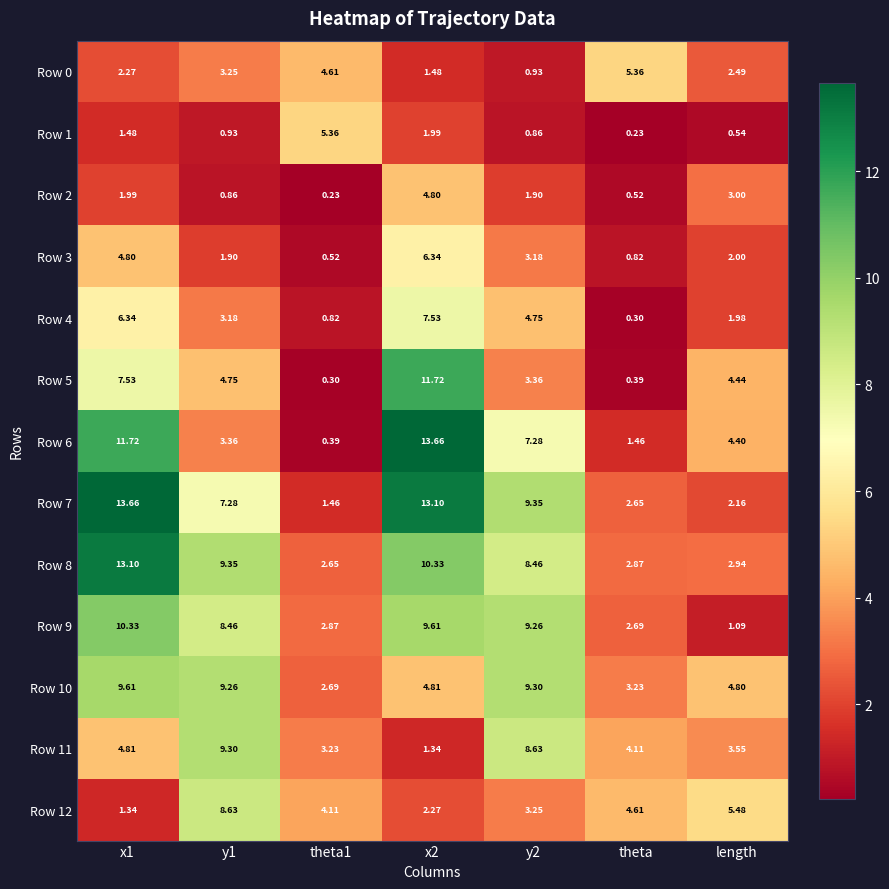

Rank the series at x1 from lowest to highest value.

Row 12, Row 1, Row 2, Row 0, Row 3, Row 11, Row 4, Row 5, Row 10, Row 9, Row 6, Row 8, Row 7